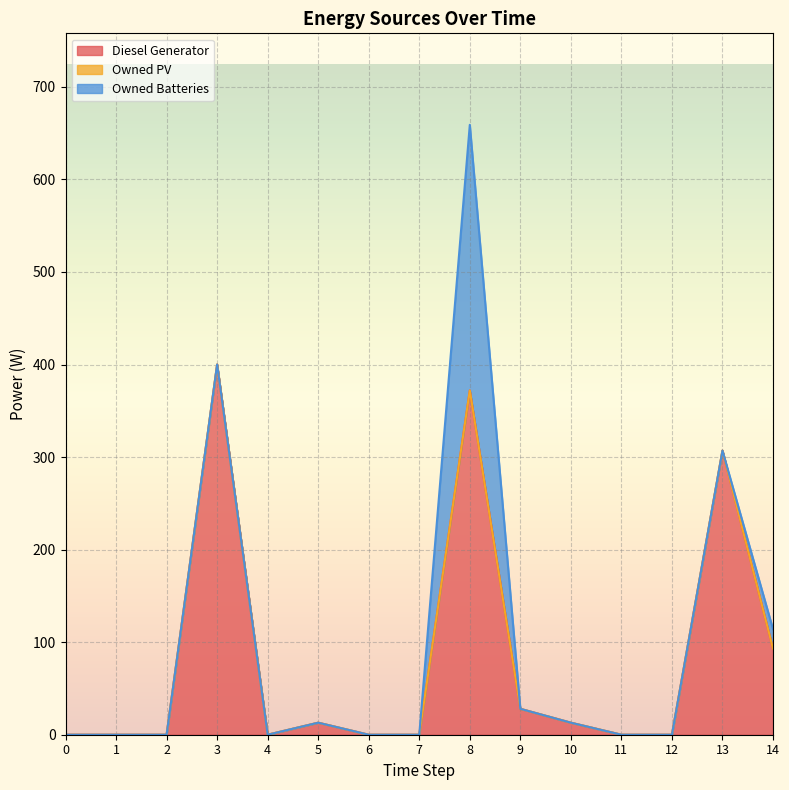

What is the highest value of the Diesel Generator series?

400.0